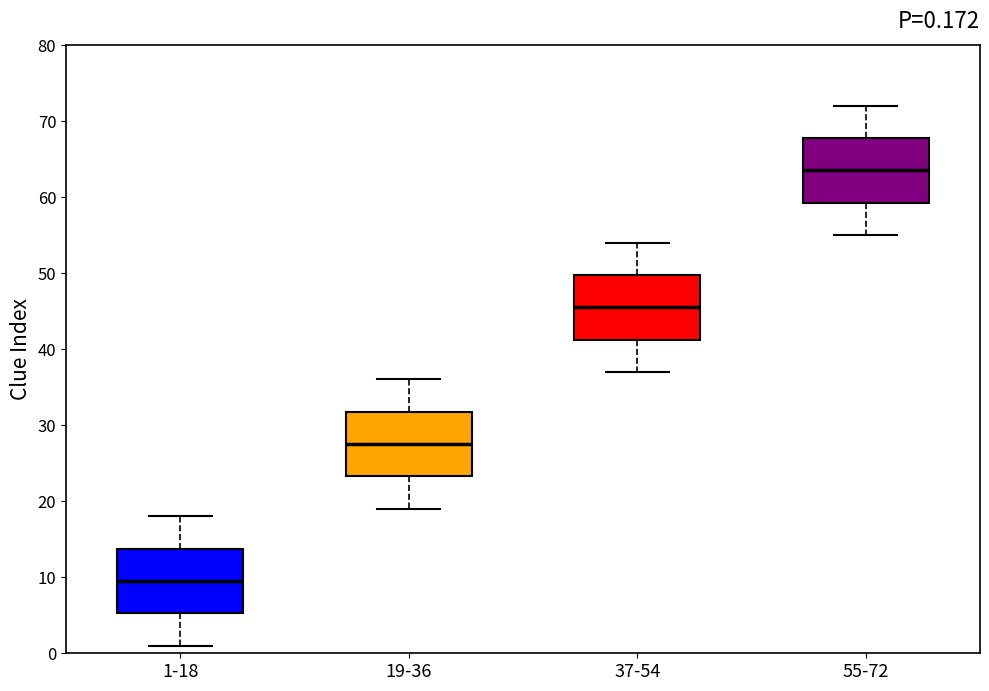

Which box's median line is the lowest?

1-18